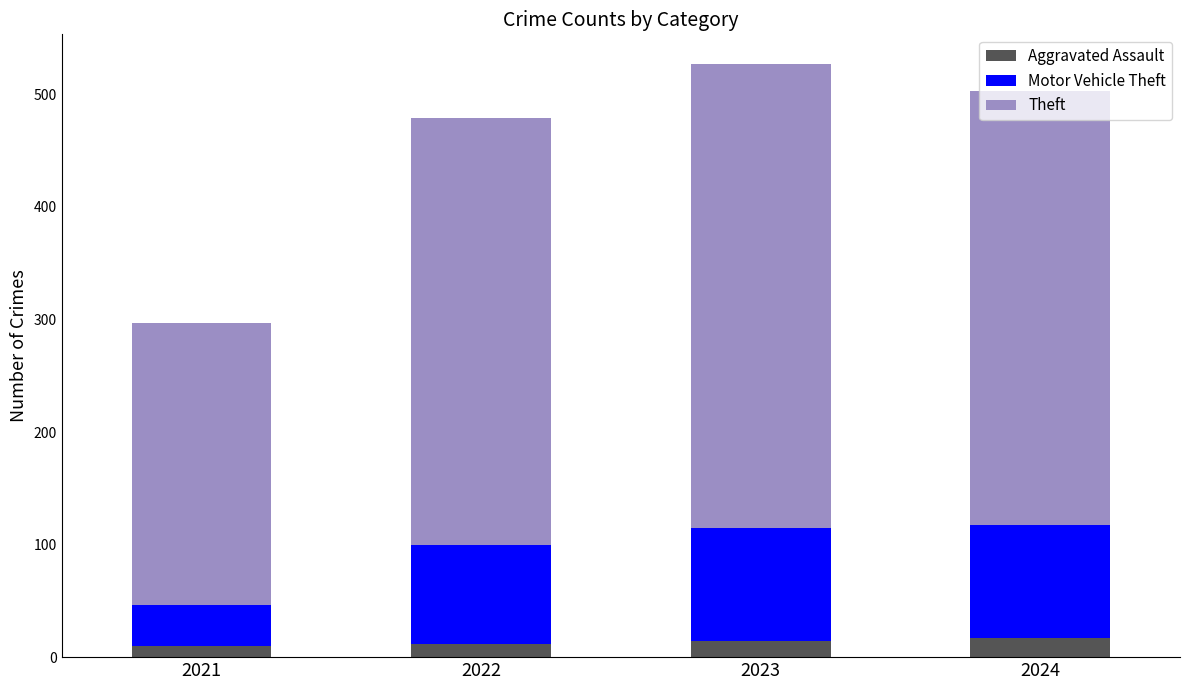

What is the total value across all series at 2024?

503